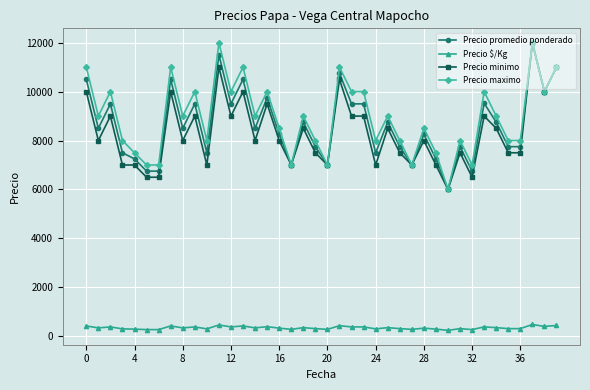

At how many categories does at least one series exceed 3887?

40